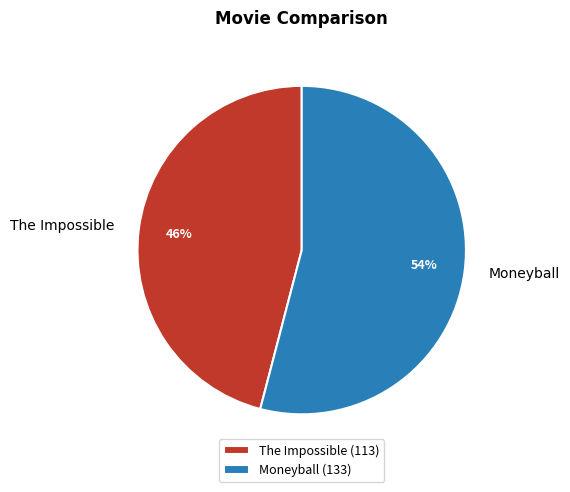

Do Moneyball and The Impossible together represent more than half of the pie?

Yes